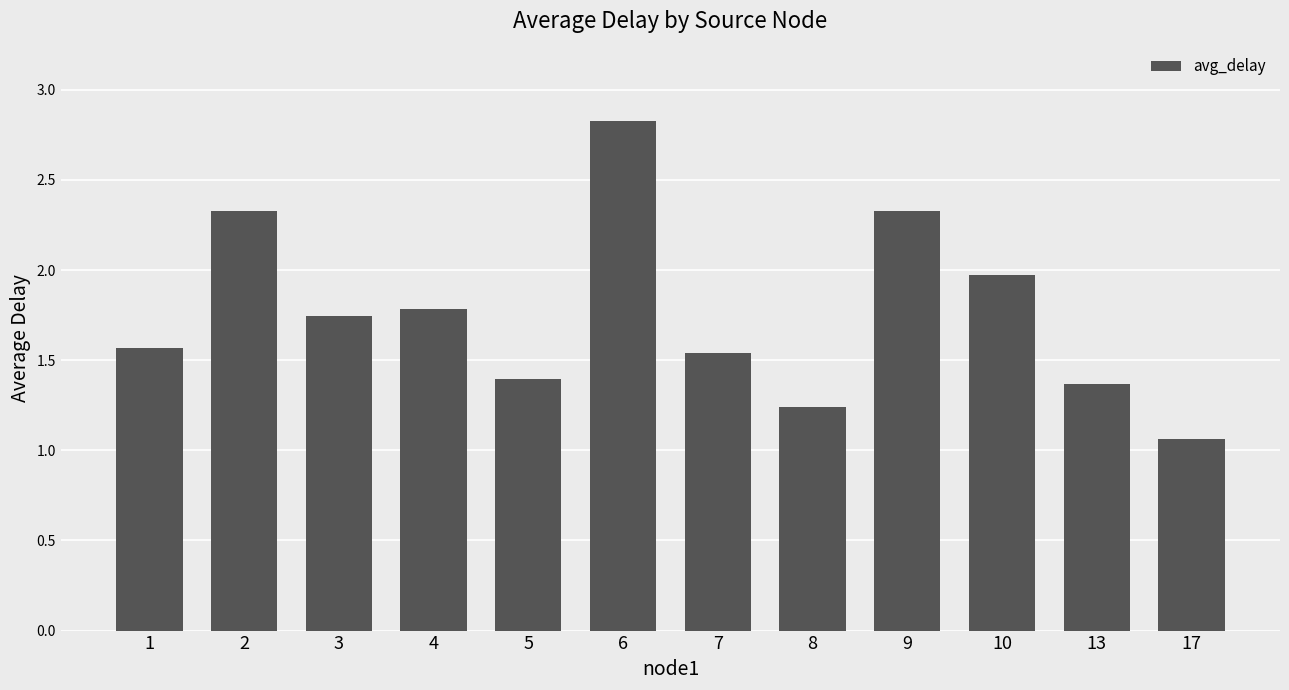

What is the greatest value displayed?

2.8